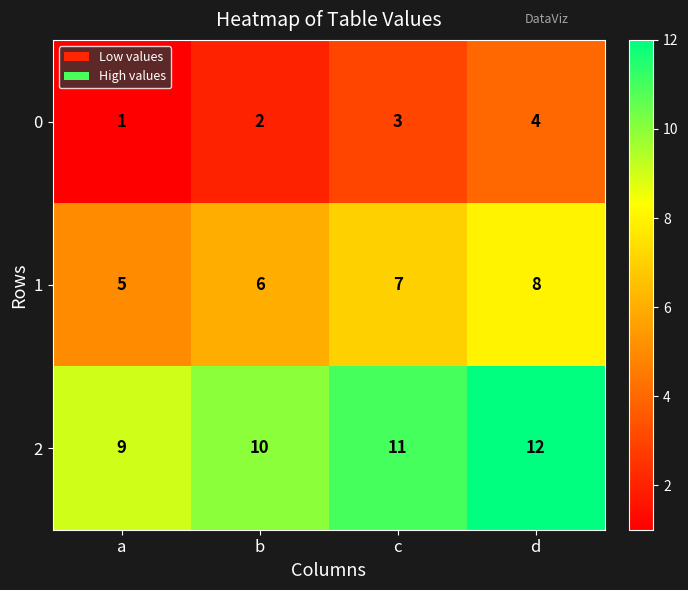

Rank the series by their maximum value, from lowest to highest.

0, 1, 2